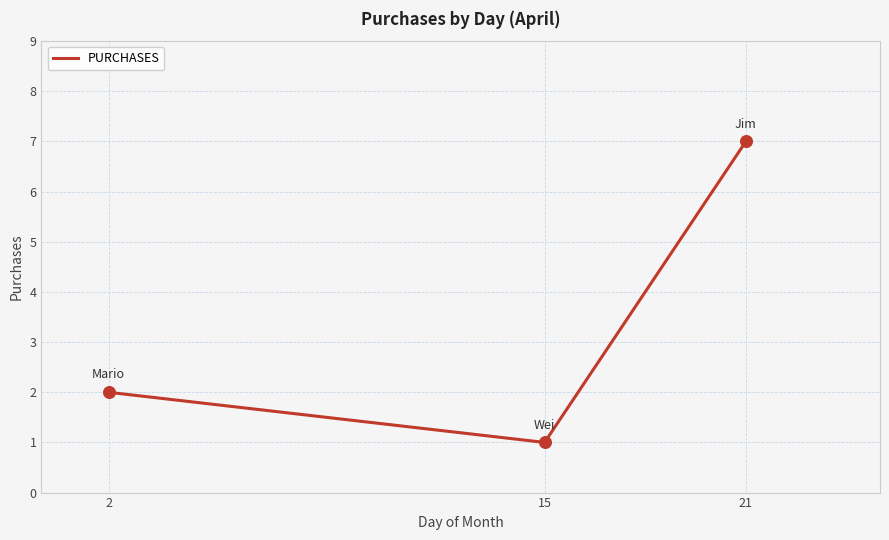

What is the ratio of the value at 15 to the value at 2?

0.5